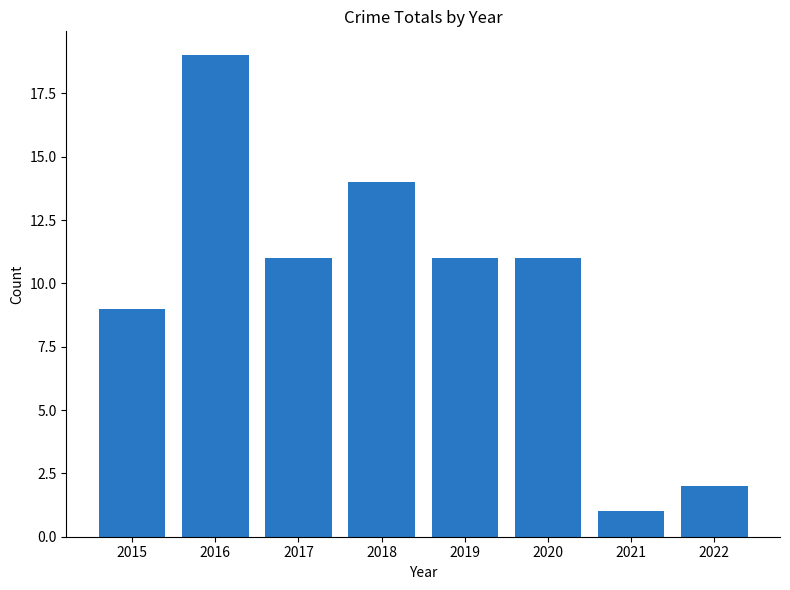

At which category does the chart reach its peak across all series?

2016